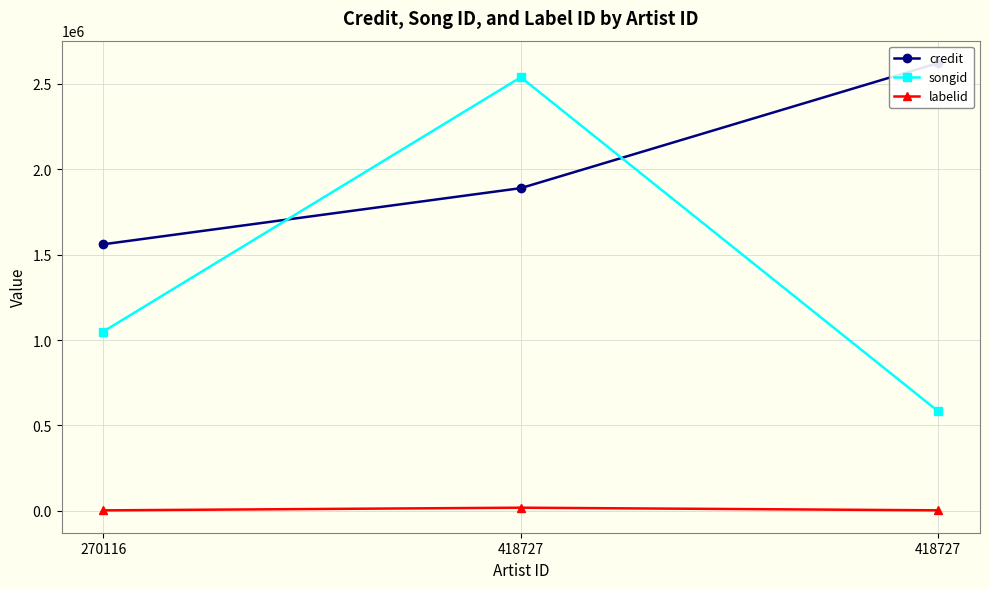

What is the difference between the credit values at 418727 and 270116?

1060925